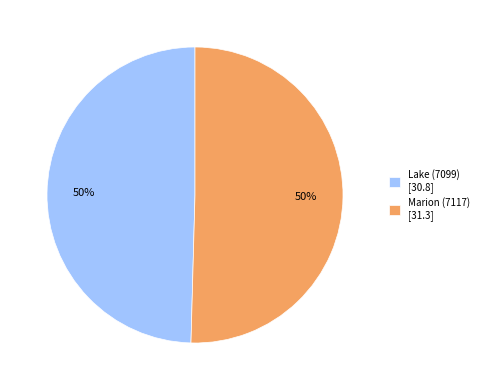

To the nearest percent, what portion does Marion (7117) [31.3] represent?

50%